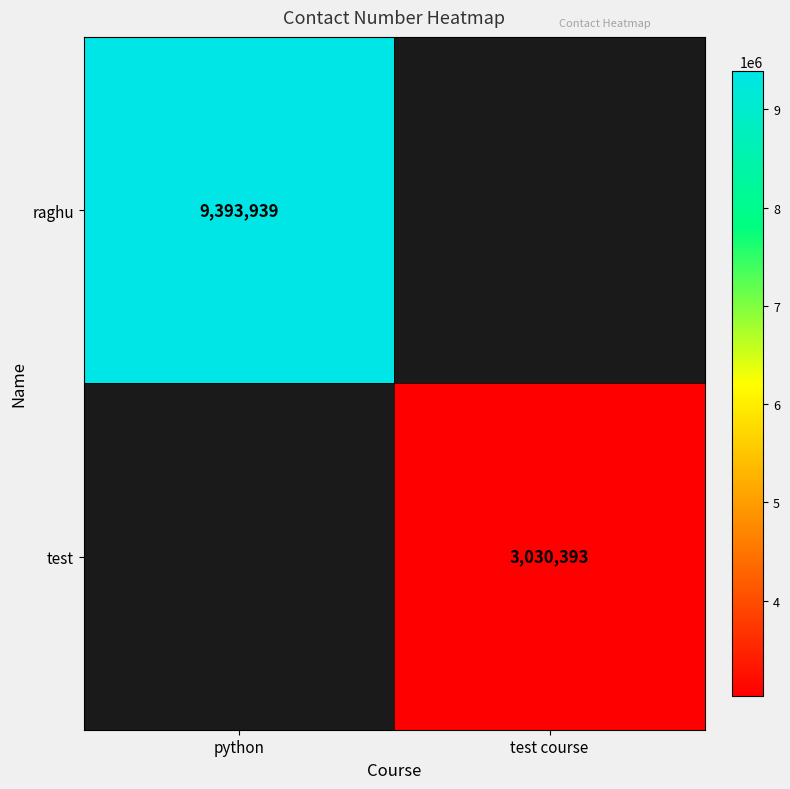

Is the value of test at test course greater than the value of raghu at python?

No